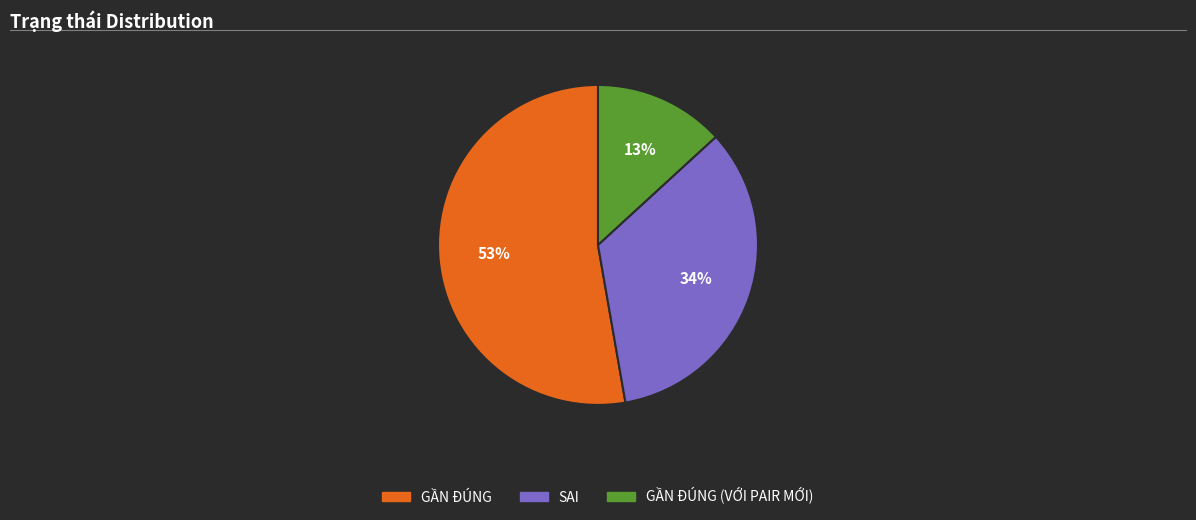

What percentage is the SAI slice, to the nearest percent?

34%